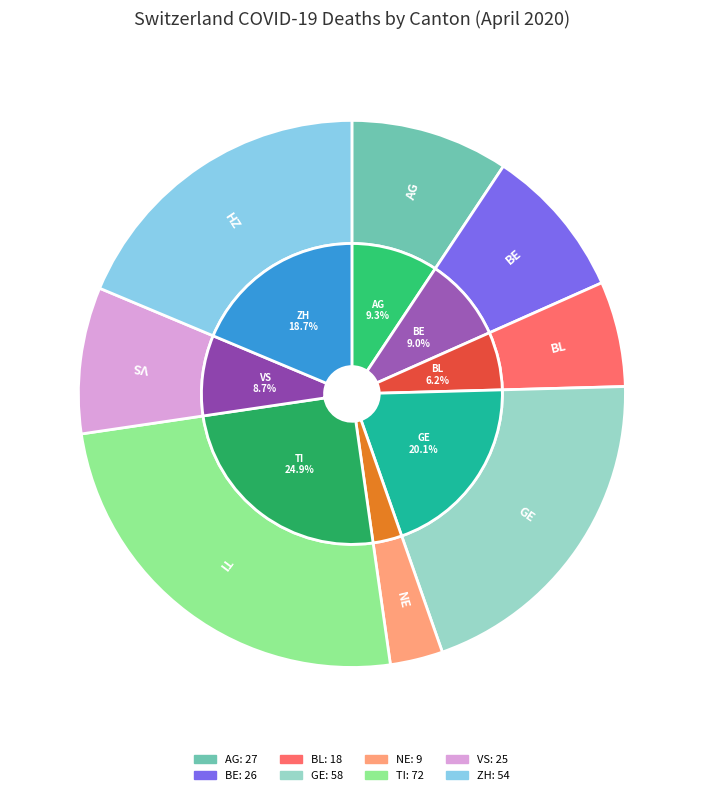

Do NE and BE together represent more than half of the pie?

No